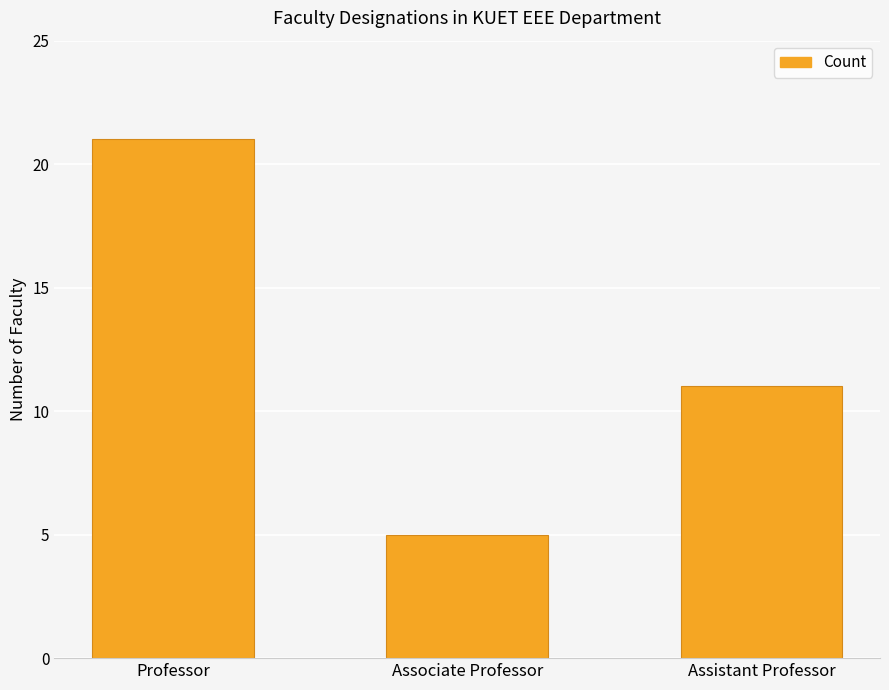

Are the bars horizontal?

No